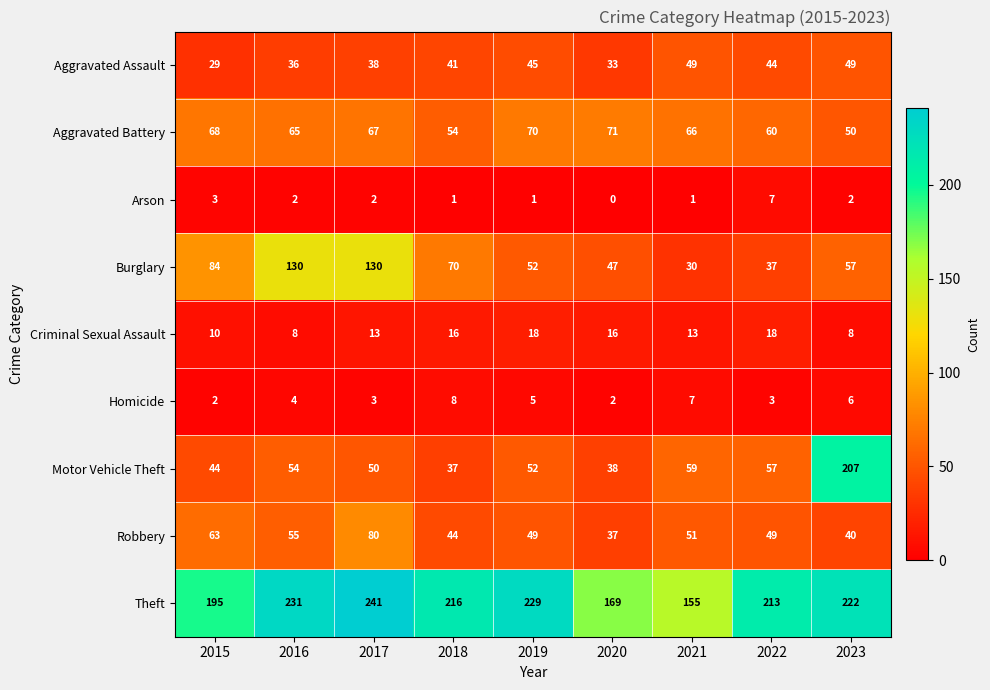

Is it true that Homicide equals 6 at 2023?

True